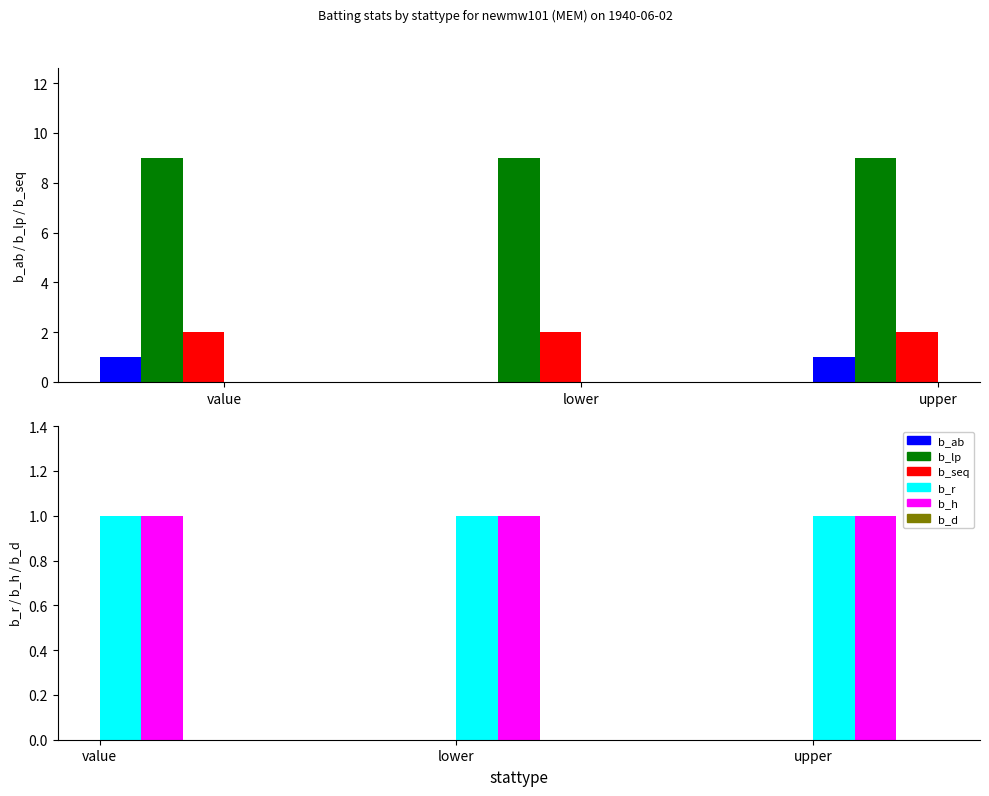

What is the total value across all series at lower?

13